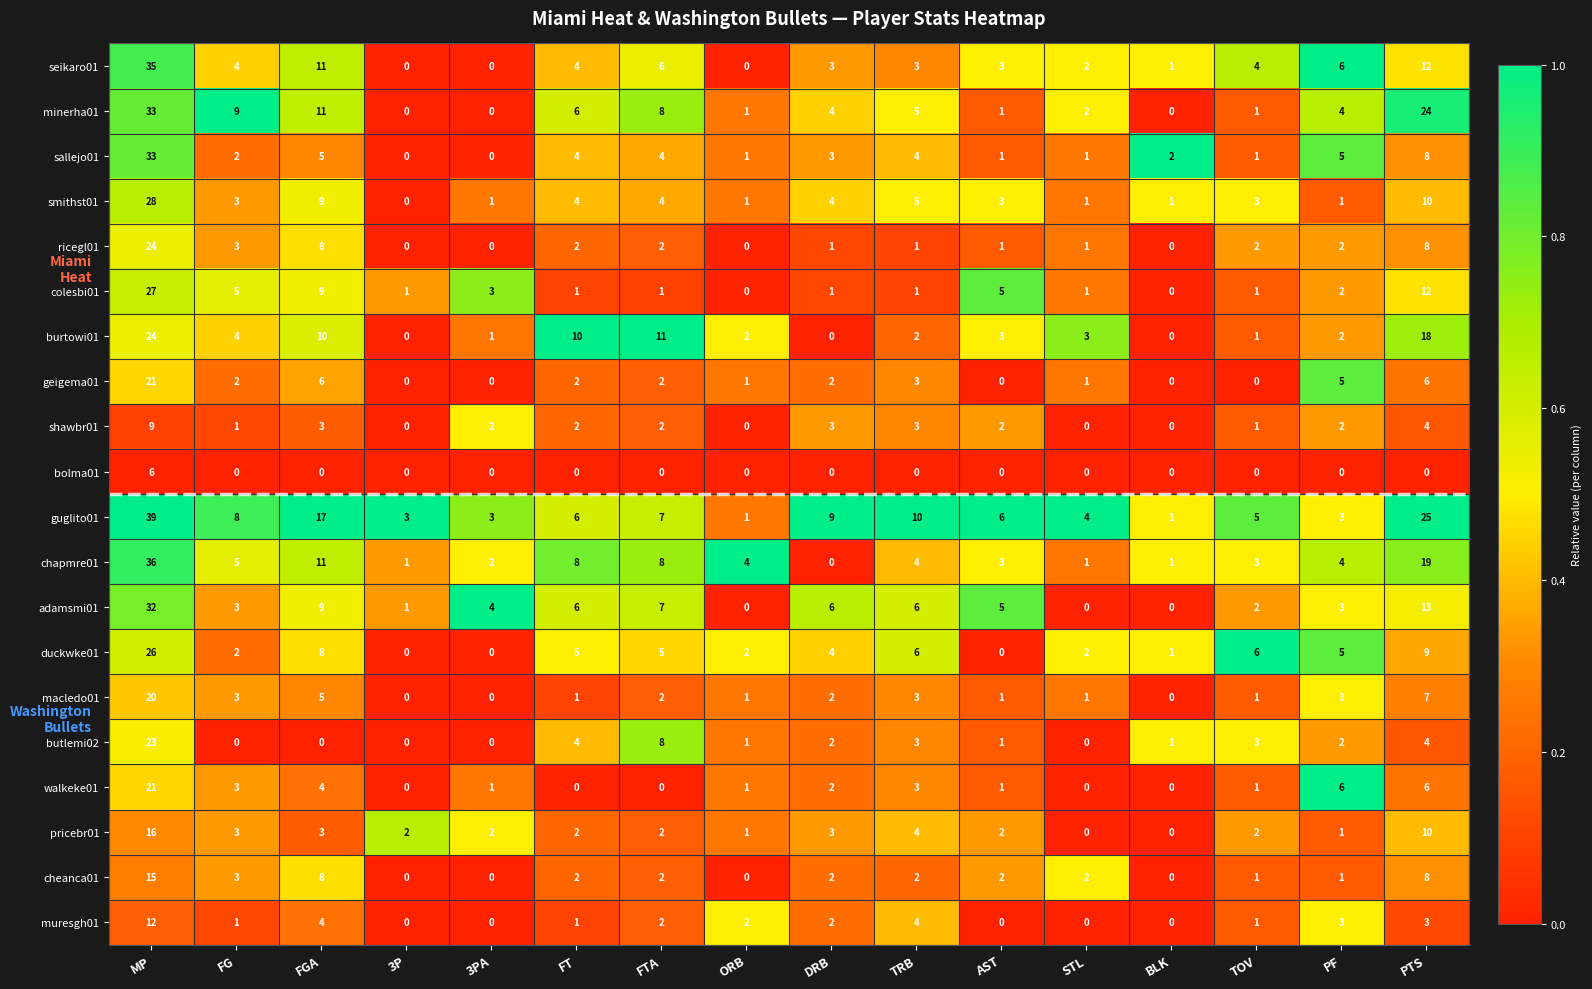

What is the sum of all adamsmi01 values?

97